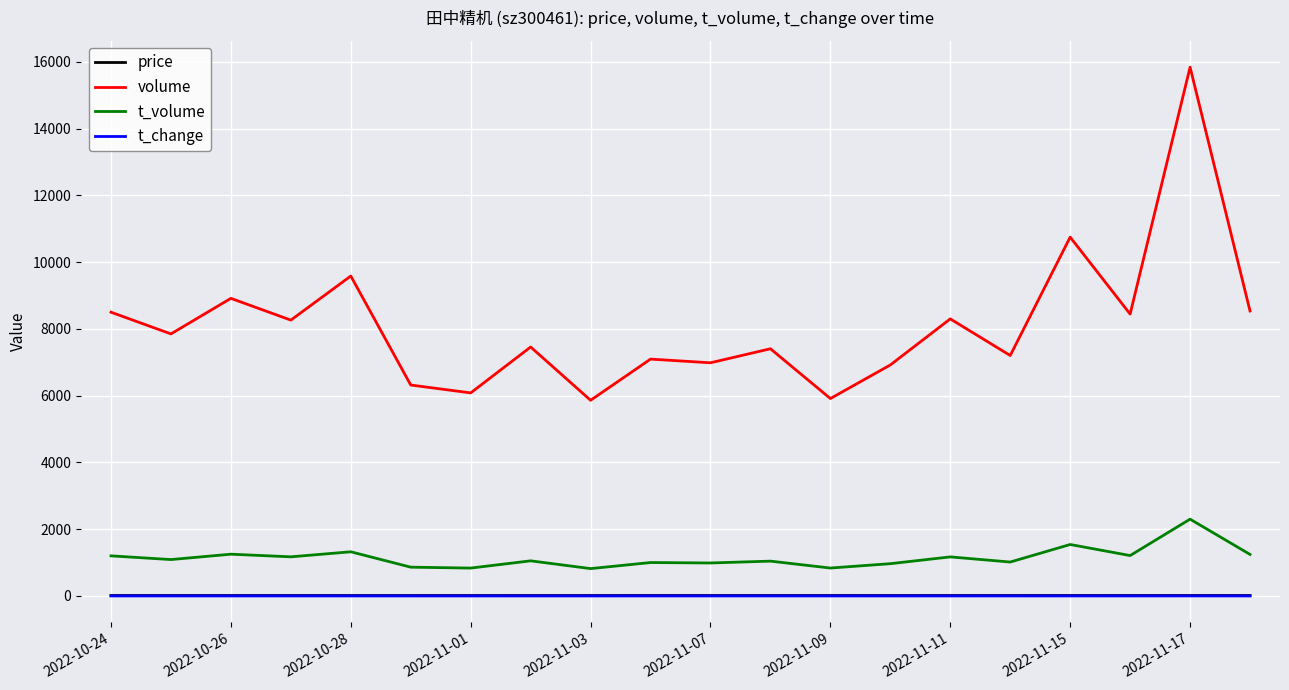

True or false: t_volume and volume cross at least once.

False